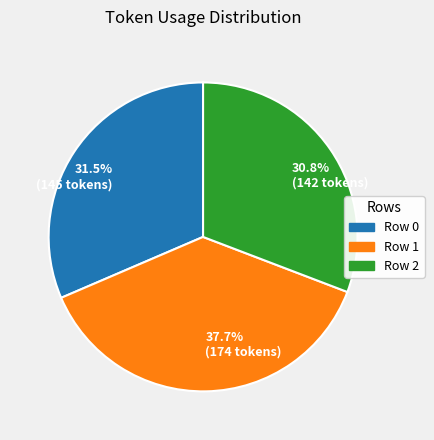

Which category has the smallest portion of the pie?

30.8% (142 tokens)